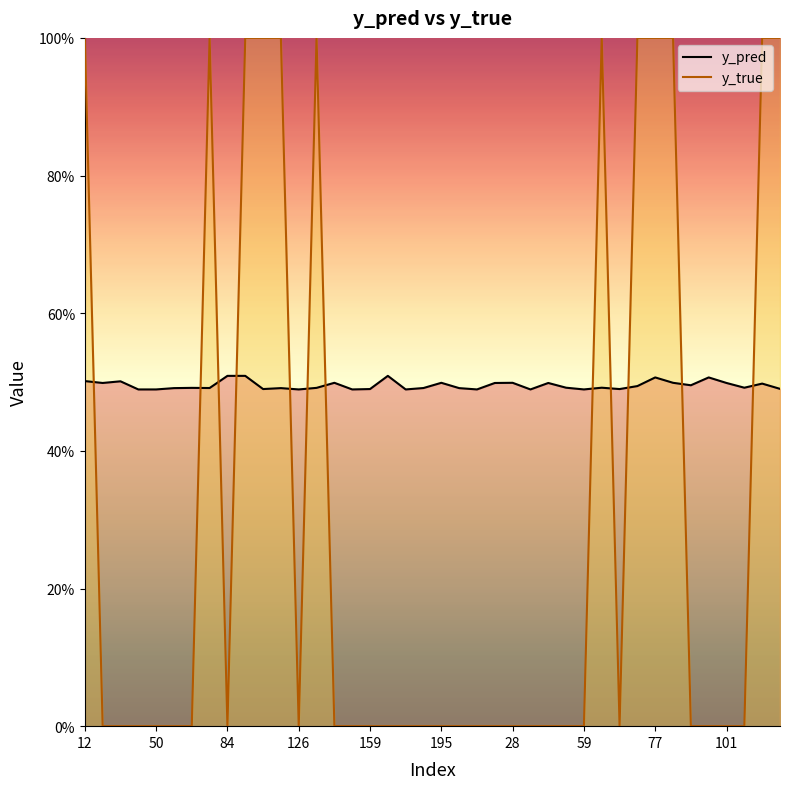

How many values in y_true line are above zero?

12